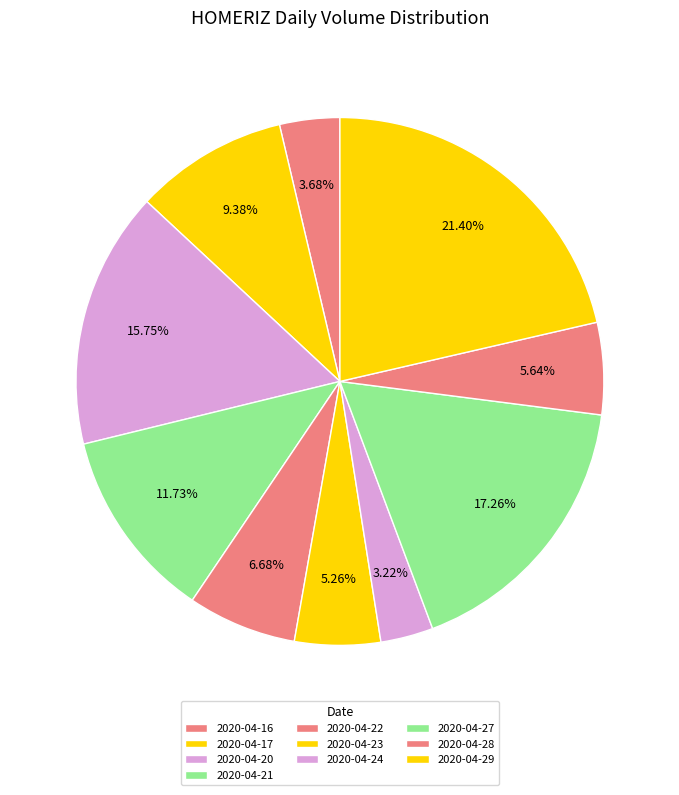

How many slices are in this pie chart?

10